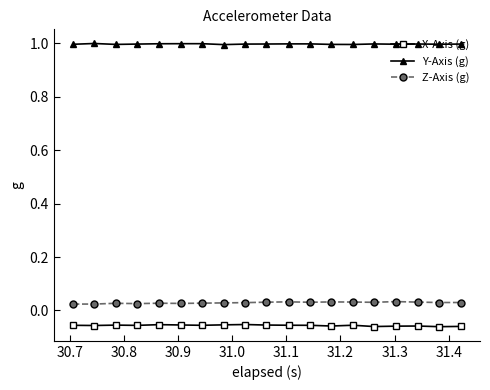

List the series in order of their peak value, lowest first.

X-Axis (g), Z-Axis (g), Y-Axis (g)